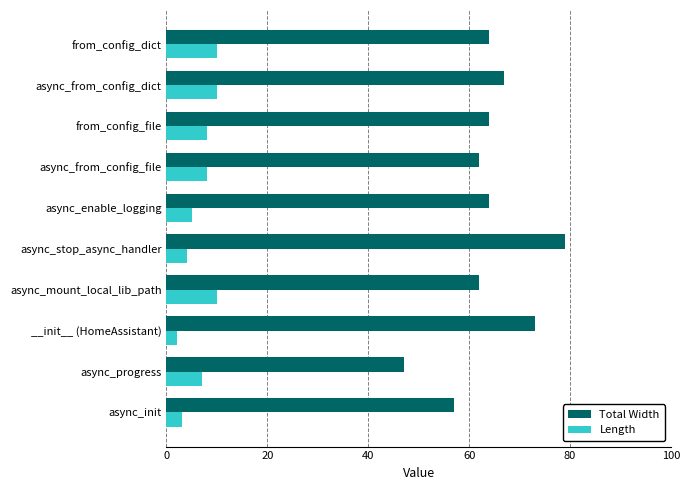

List the series in order of their peak value, lowest first.

Length, Total Width